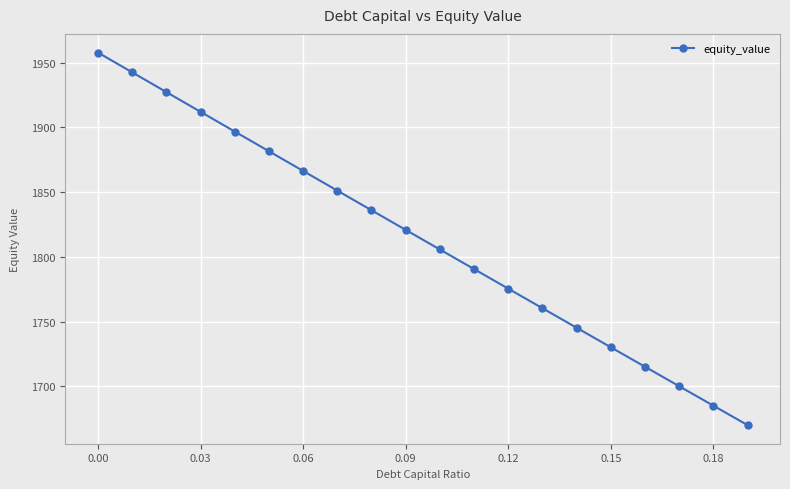

What is the value of the 10th point from the left?

1820.8